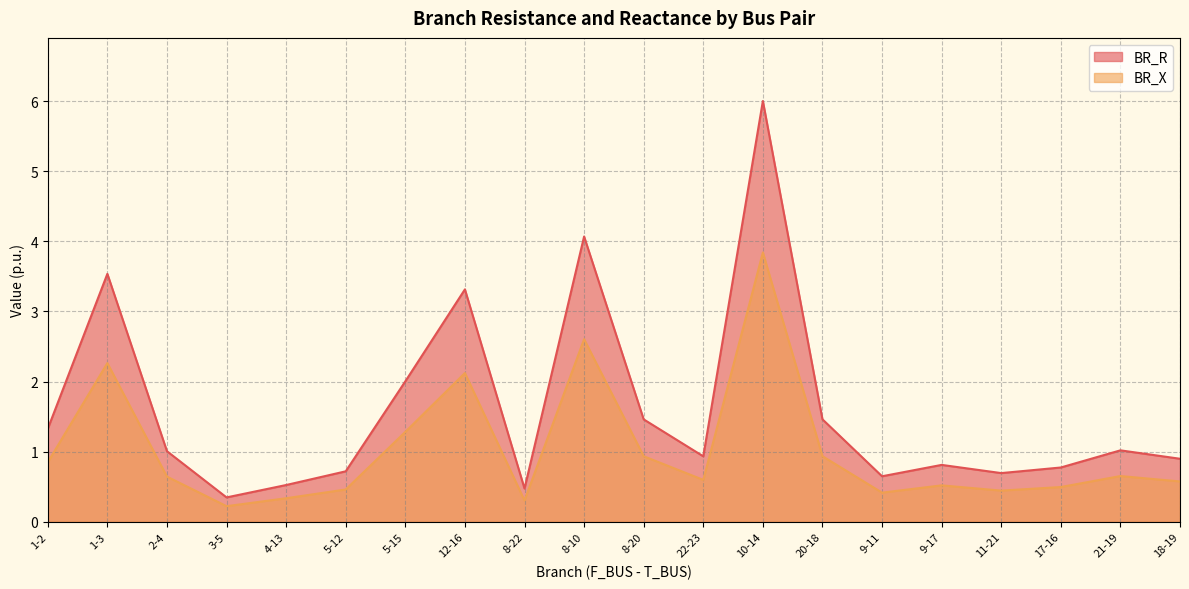

Which series has the largest total across all categories?

BR_R